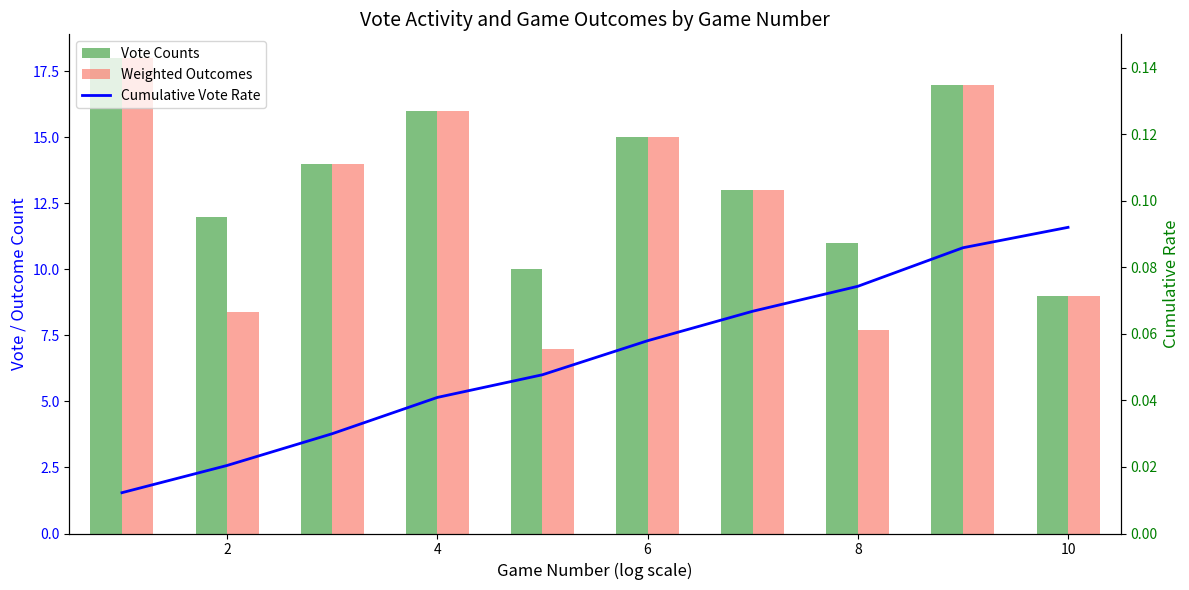

Does the chart contain any negative values?

No